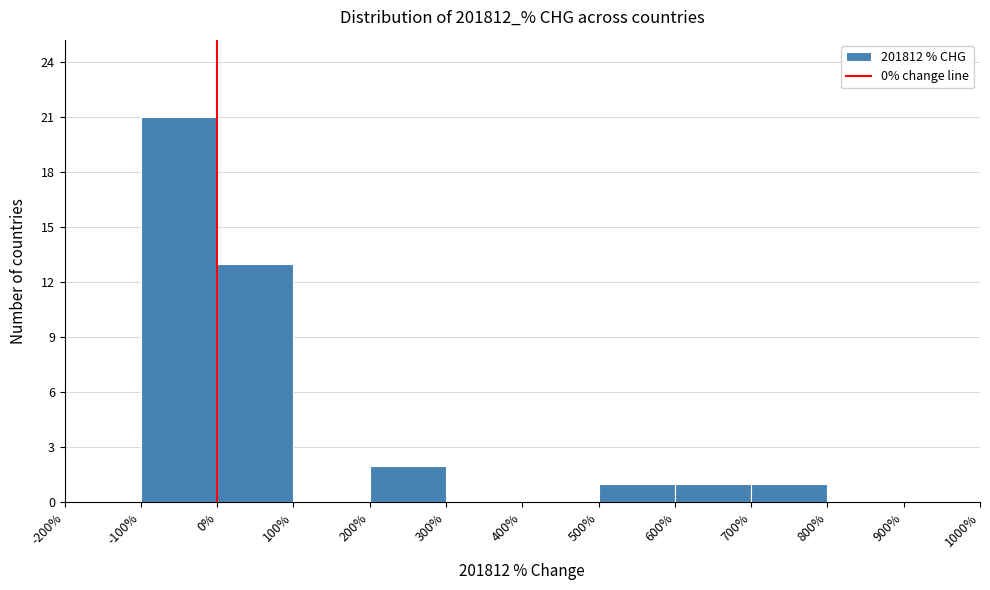

Which range on the x-axis has the tallest bar?

-100% to 0%